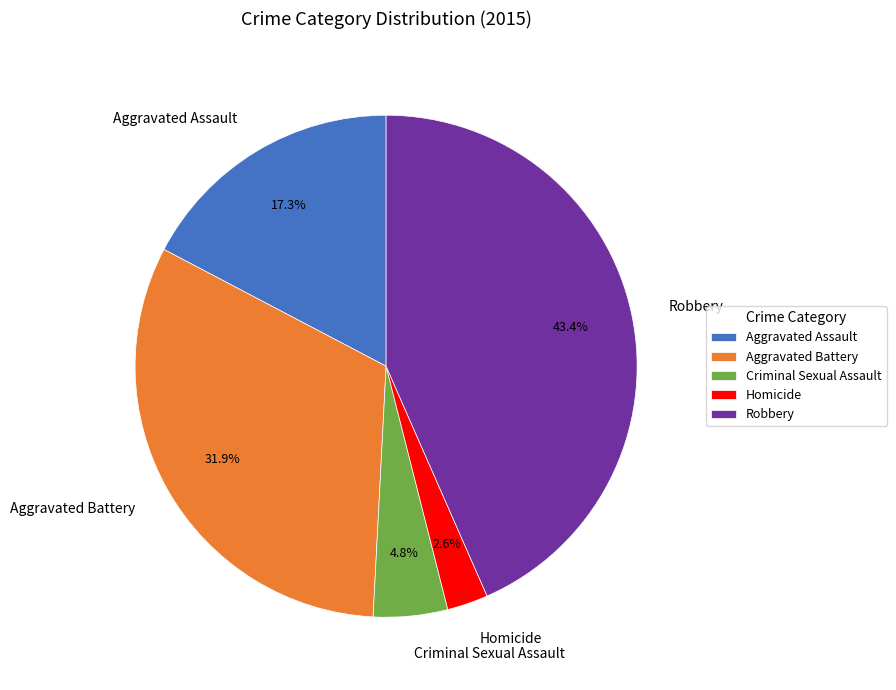

To the nearest percent, what portion does Homicide represent?

3%